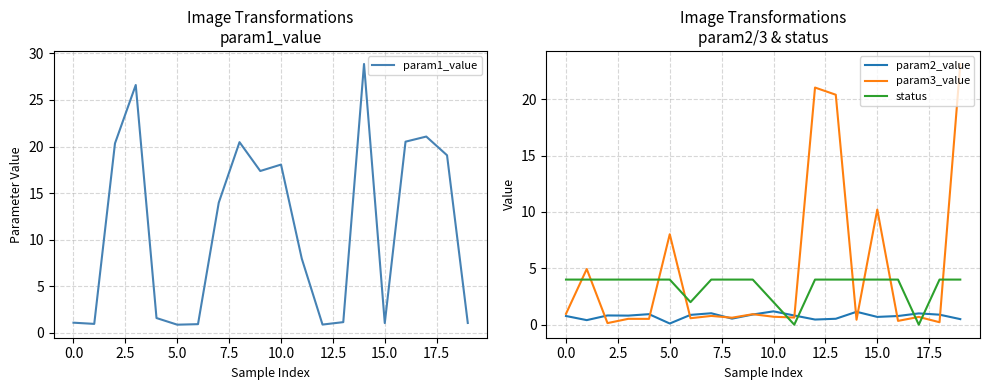

The value of param2_value at 0.0 is 0.8. True or false?

True